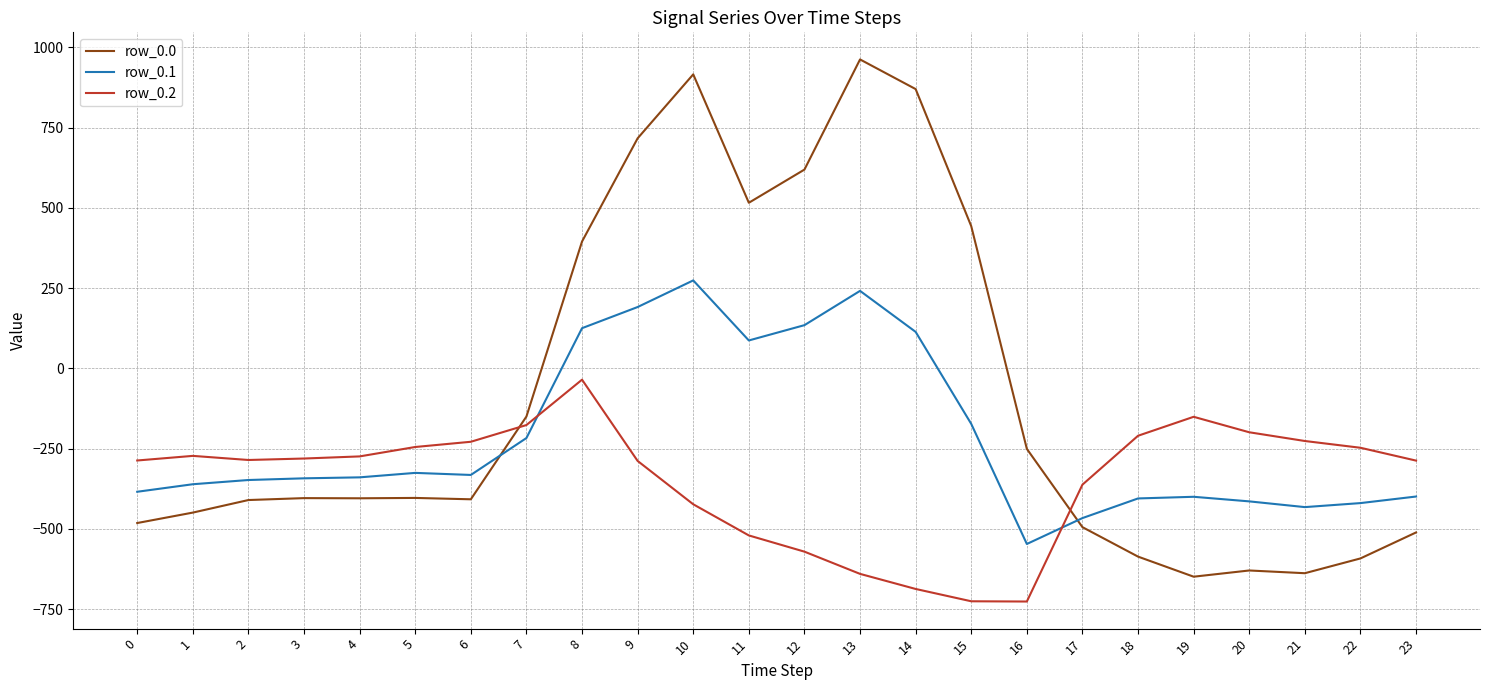

What is the sum of all row_0.1 values?

-5142.5